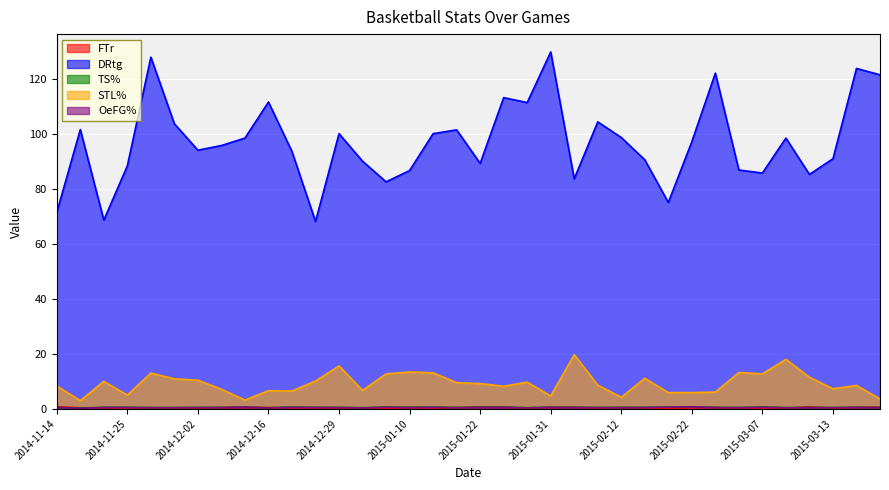

Count the number of data series in this chart.

5